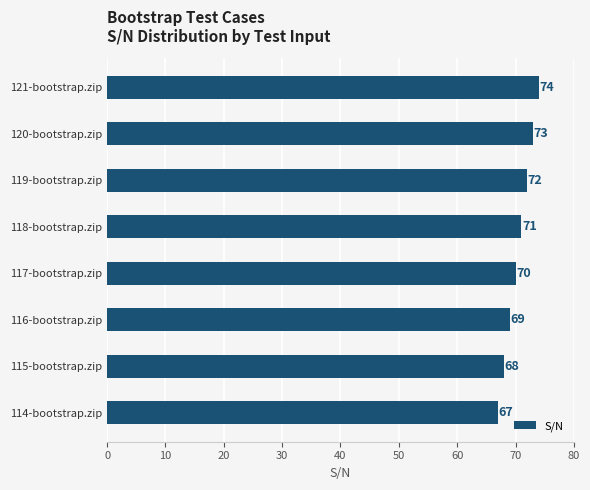

Between 115-bootstrap.zip and 118-bootstrap.zip, which is larger?

118-bootstrap.zip